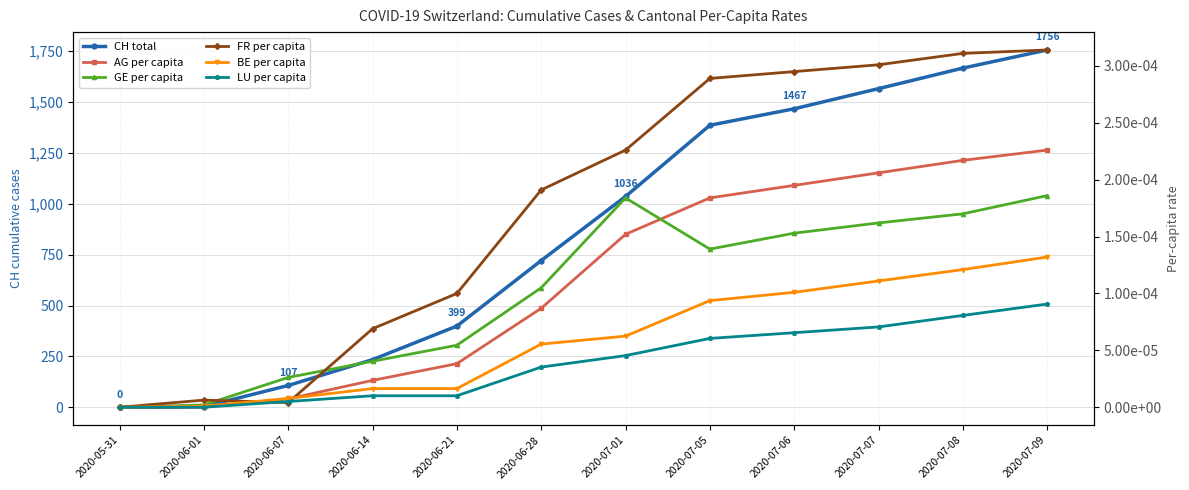

How many lines are shown in the chart?

6